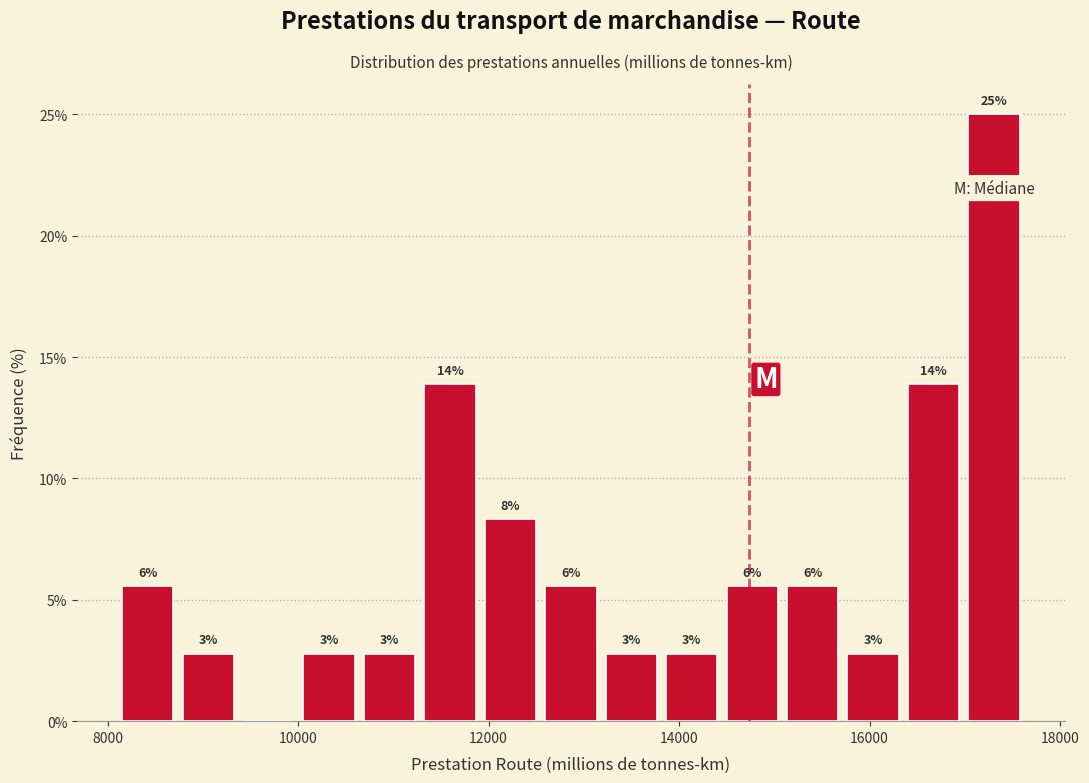

Around what value on the x-axis is the tallest bar? Give the approximate position of its centre, as read against the axis.

17400